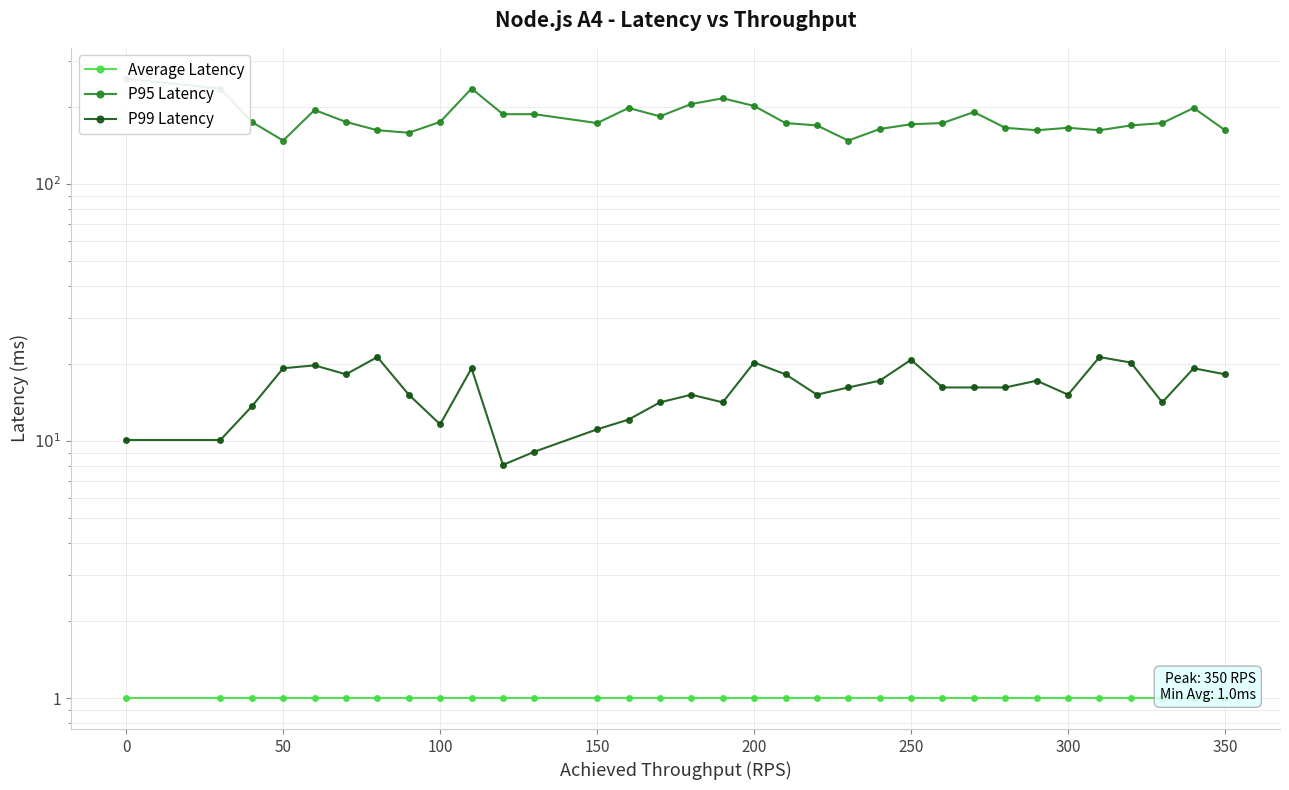

What are all the series names shown in the legend?

Average Latency, P95 Latency, P99 Latency